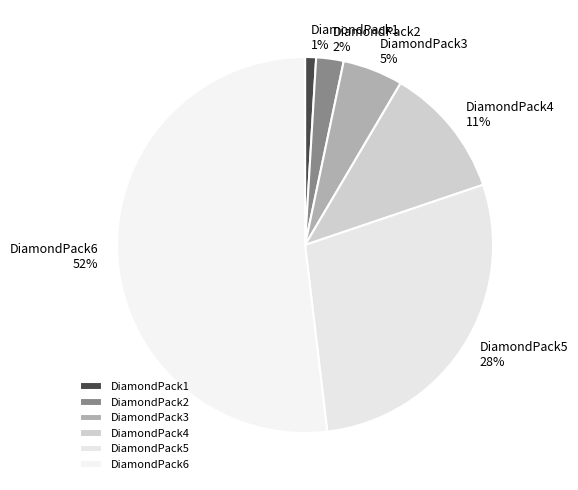

Between DiamondPack4 and DiamondPack3, which is larger?

DiamondPack4